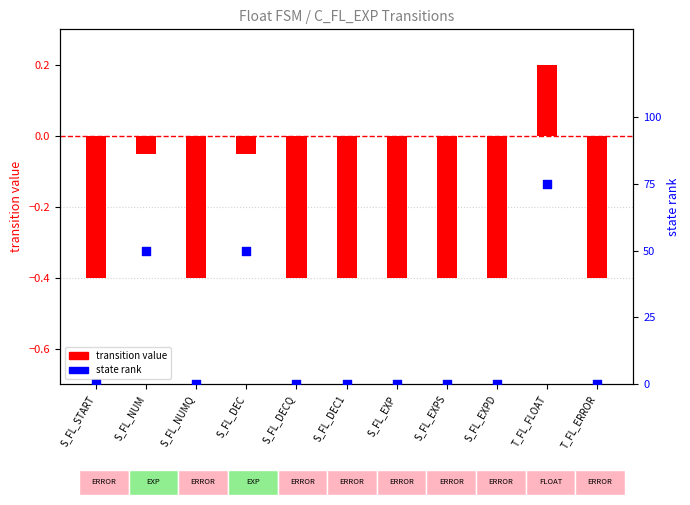

Which series contains the highest Y value?

state rank